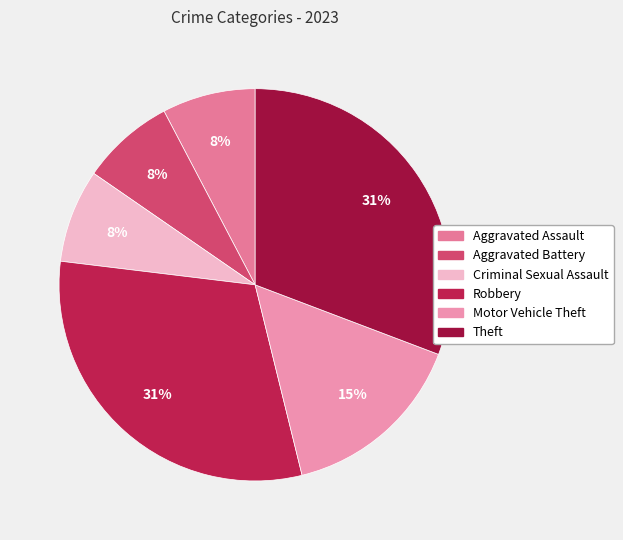

To the nearest percent, what percentage of the pie is Robbery?

31%